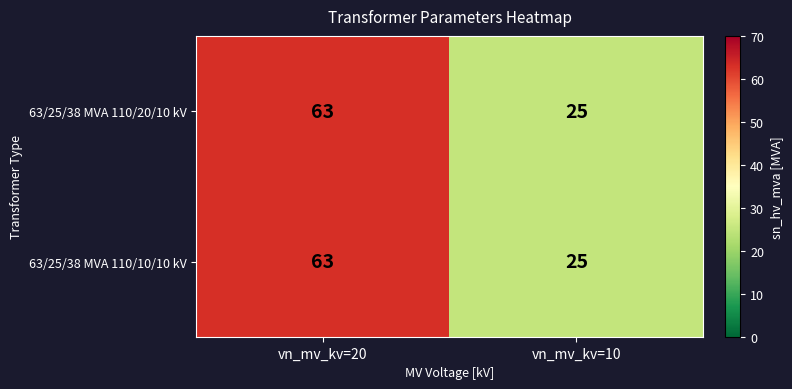

What is the average value of the 63/25/38 MVA 110/10/10 kV series?

44